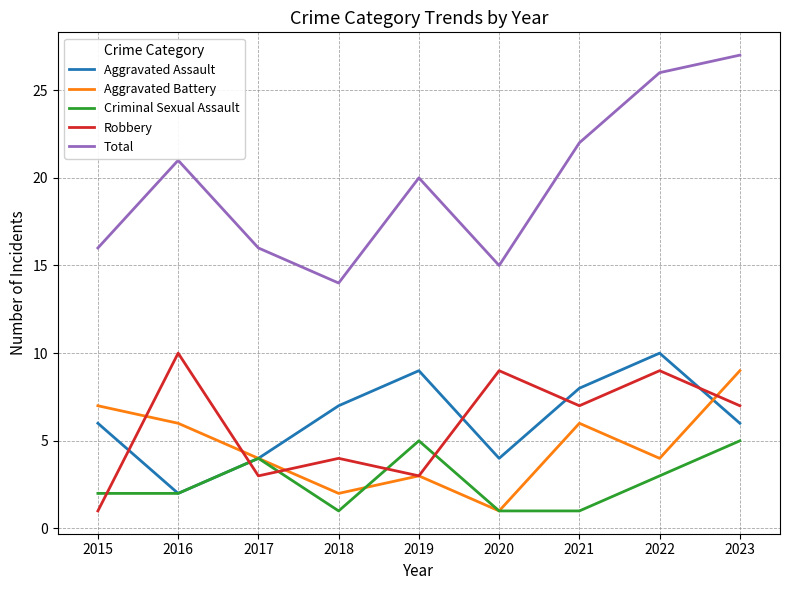

Is it true that Aggravated Assault equals 3 at 2016?

False